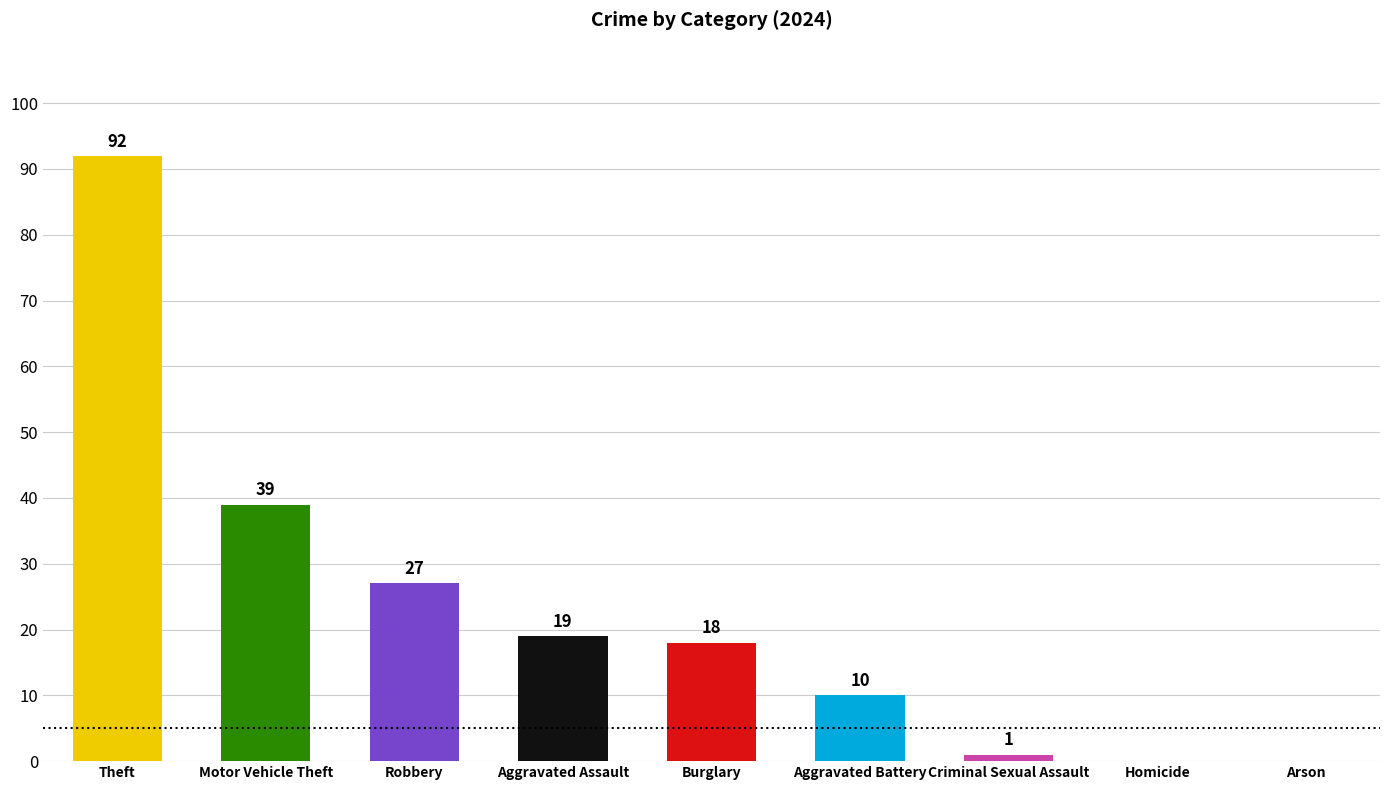

Reading right to left, what are all the values shown in this chart?

Arson=0	Homicide=0	Criminal Sexual Assault=1	Aggravated Battery=10	Burglary=18	Aggravated Assault=19	Robbery=27	Motor Vehicle Theft=39	Theft=92